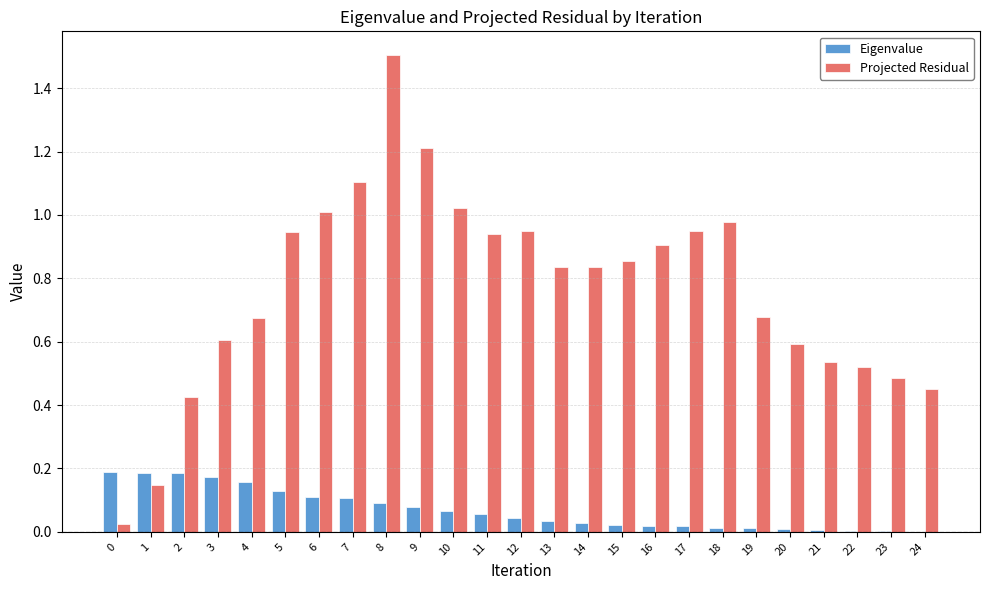

What is the sum of the Projected Residual values at 11 and 4?

1.6